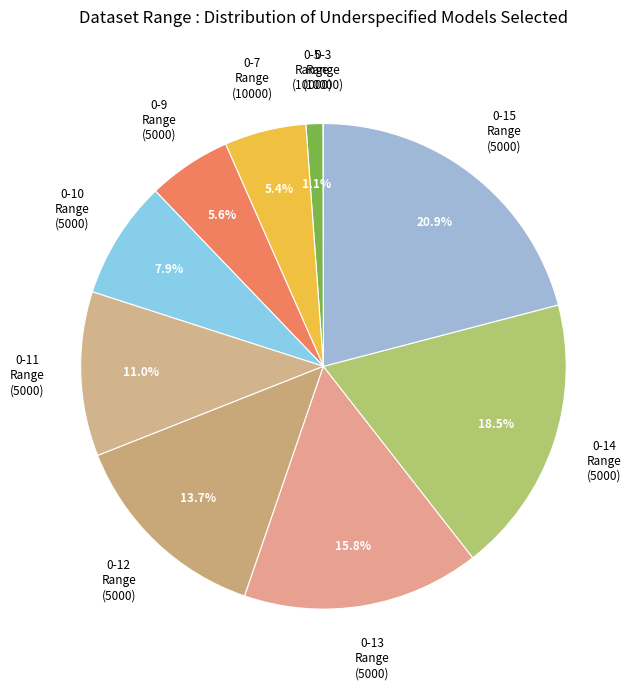

Is there a majority slice in this chart?

No